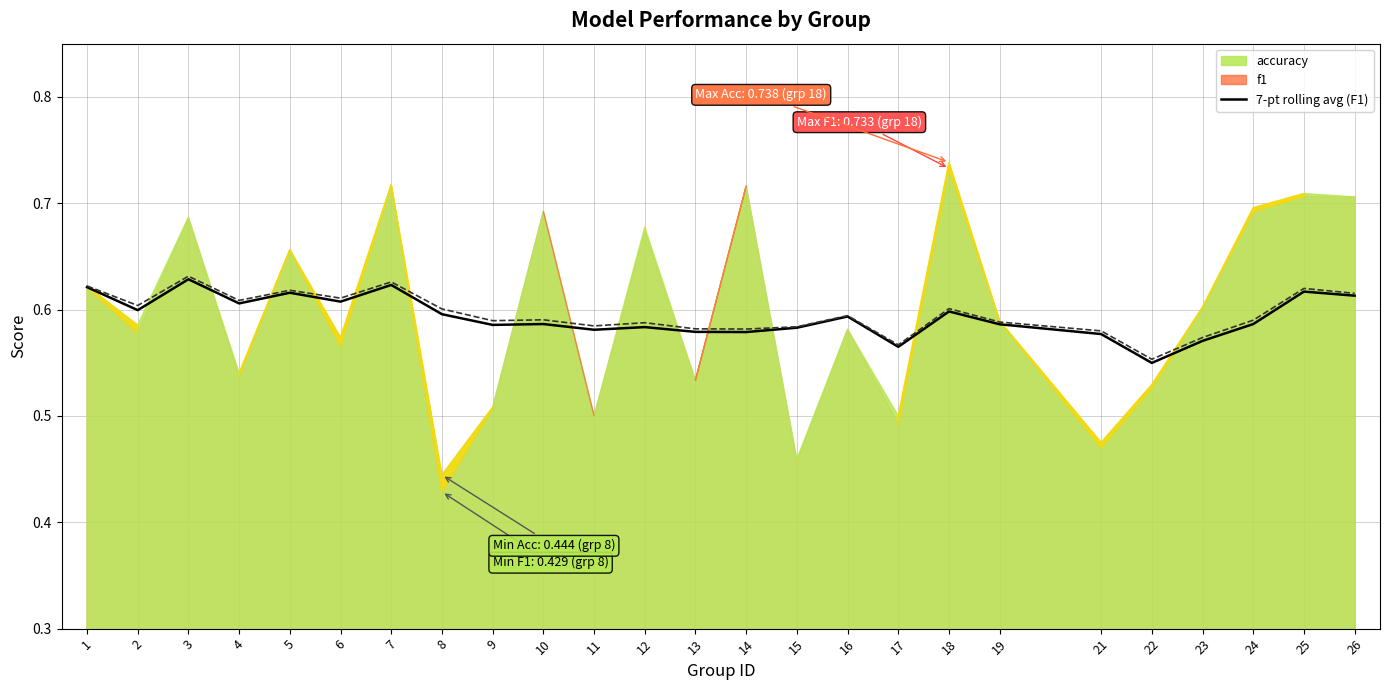

What is the maximum value for 7-pt rolling avg (Acc)?

0.6